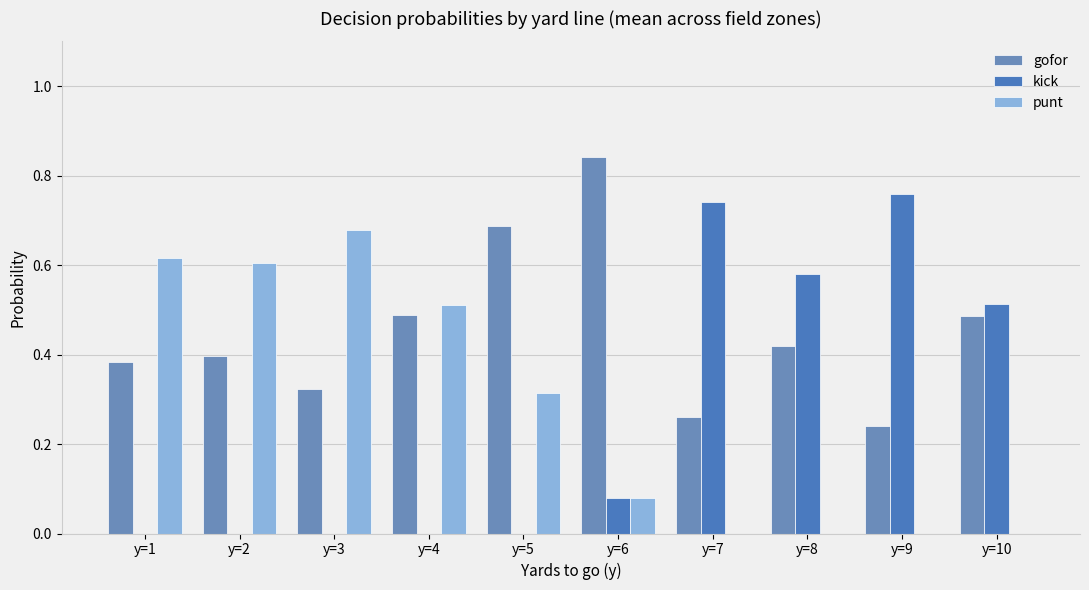

How many categories are shown in the chart?

10